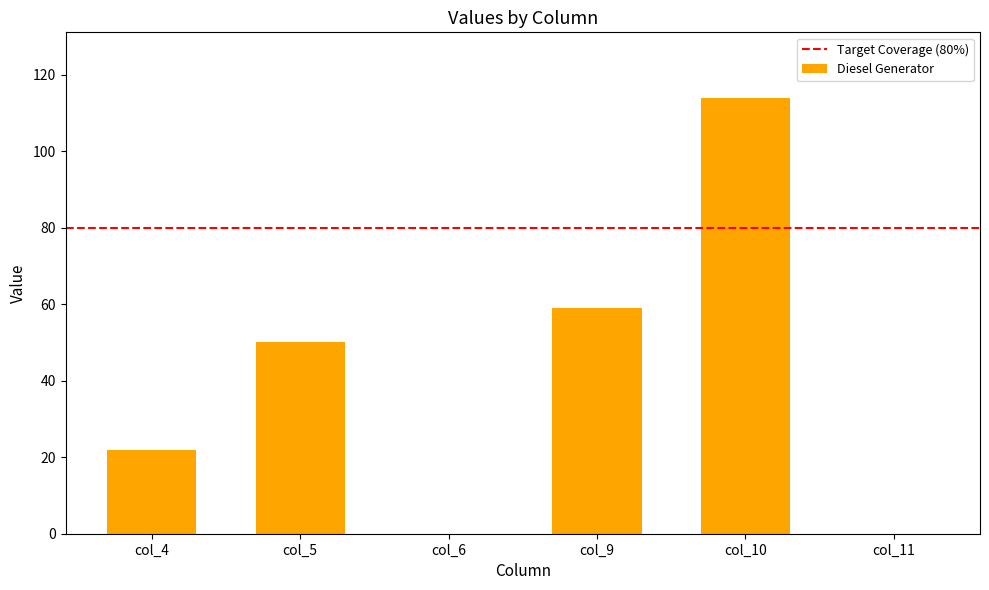

Is it true that the value at col_10 is 114?

True